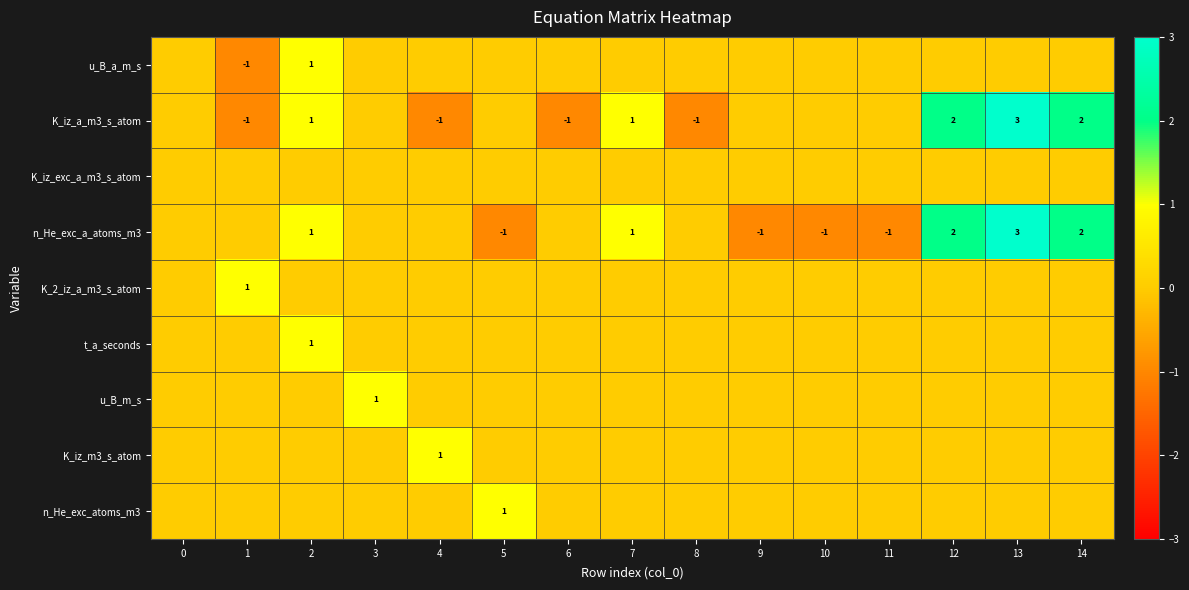

What is the sum of all K_iz_a_m3_s_atom values?

5